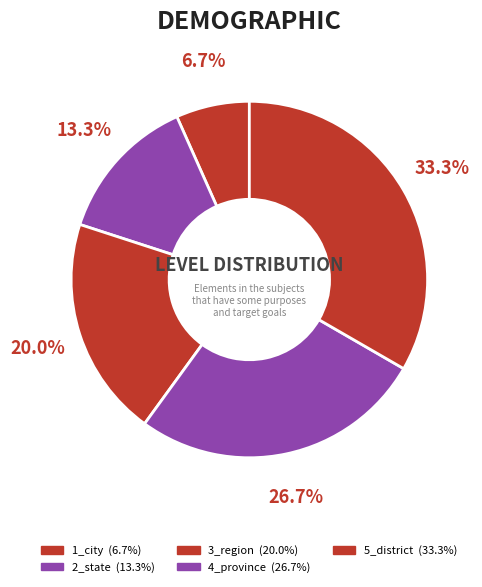

To the nearest percent, what is the average slice percentage?

20%